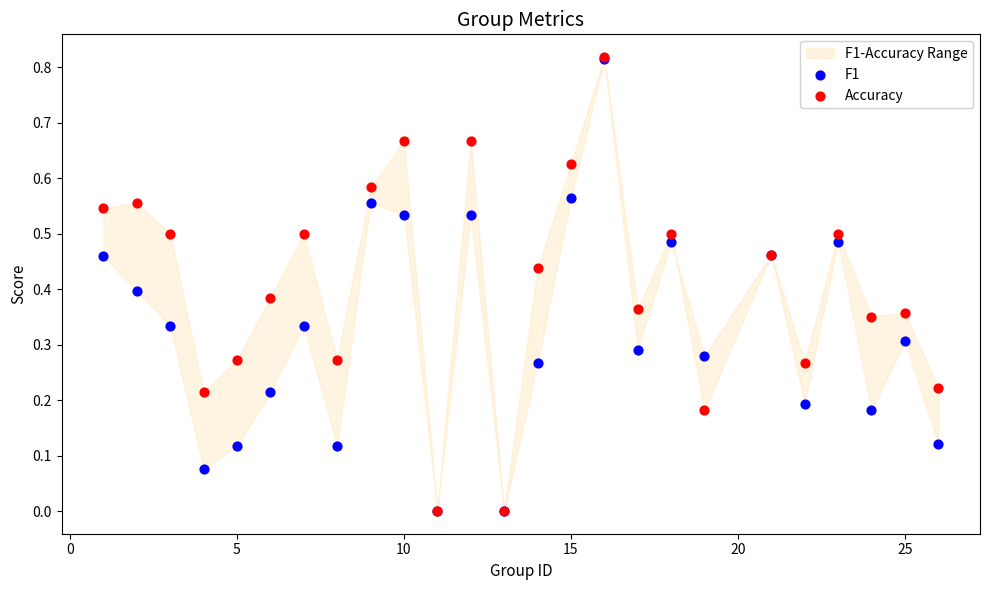

Which series reaches the minimum Y coordinate?

F1